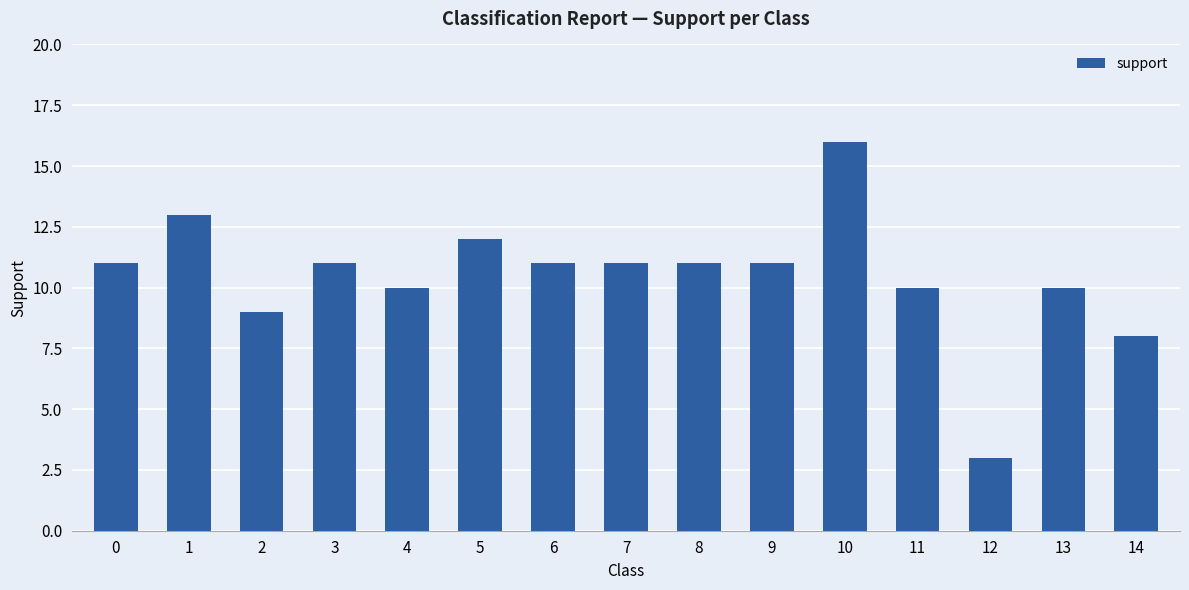

Where is the data nearest to the value 9?

2